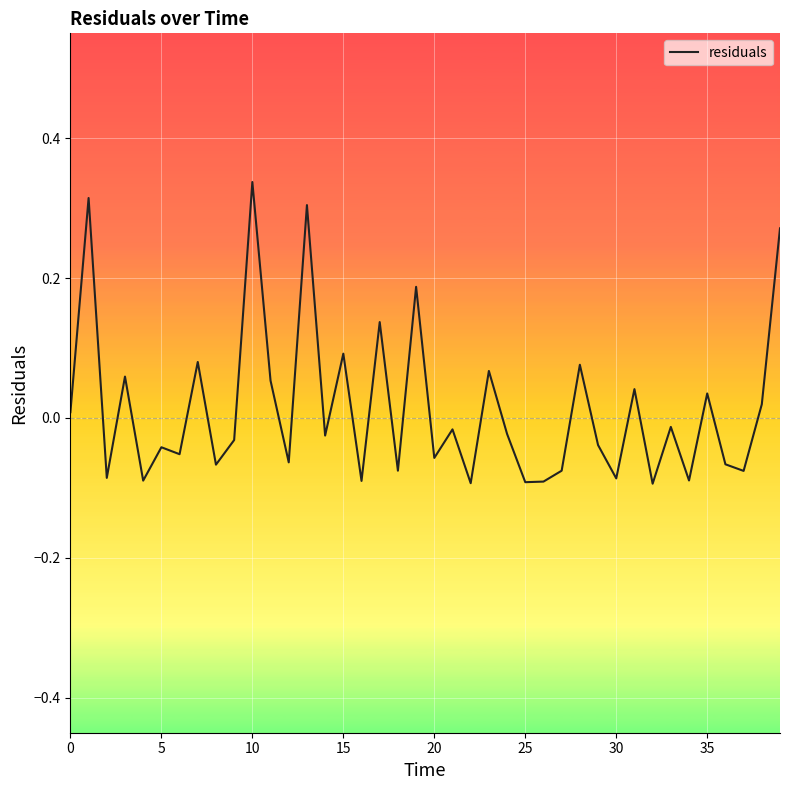

How many values are above zero?

16